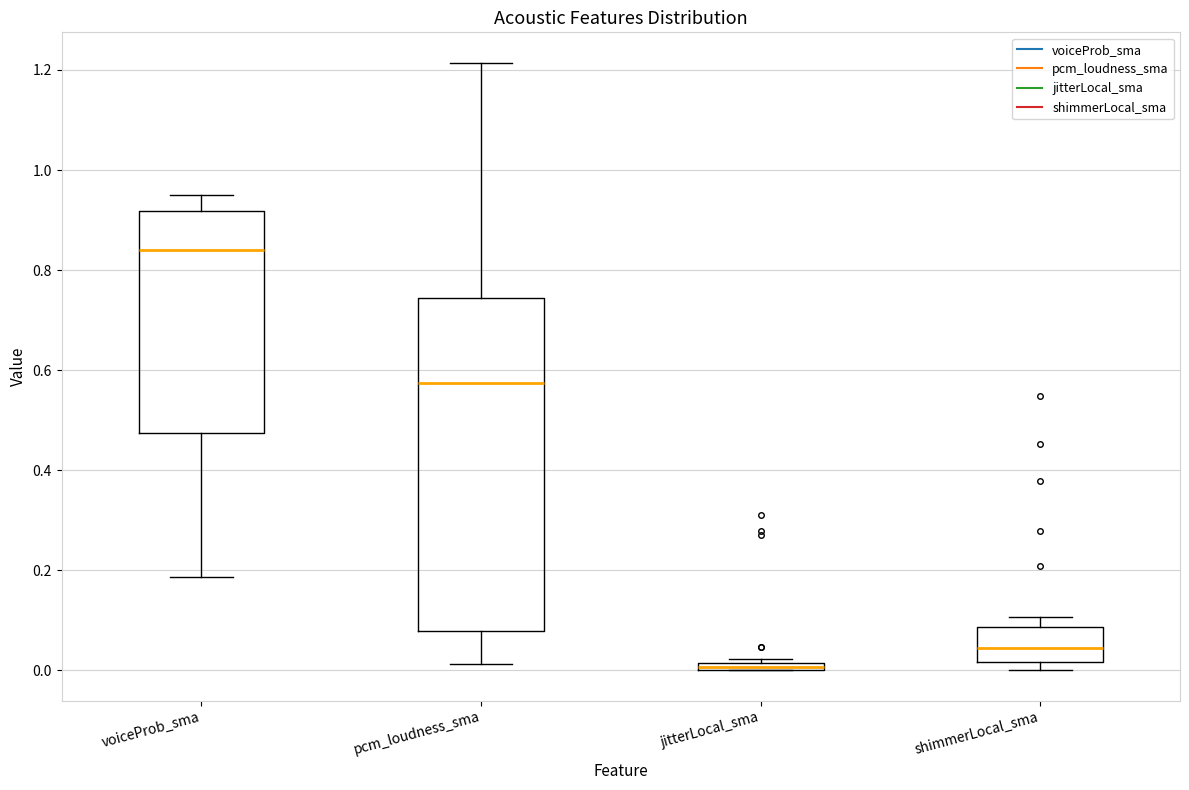

Which box has the highest median line?

voiceProb_sma